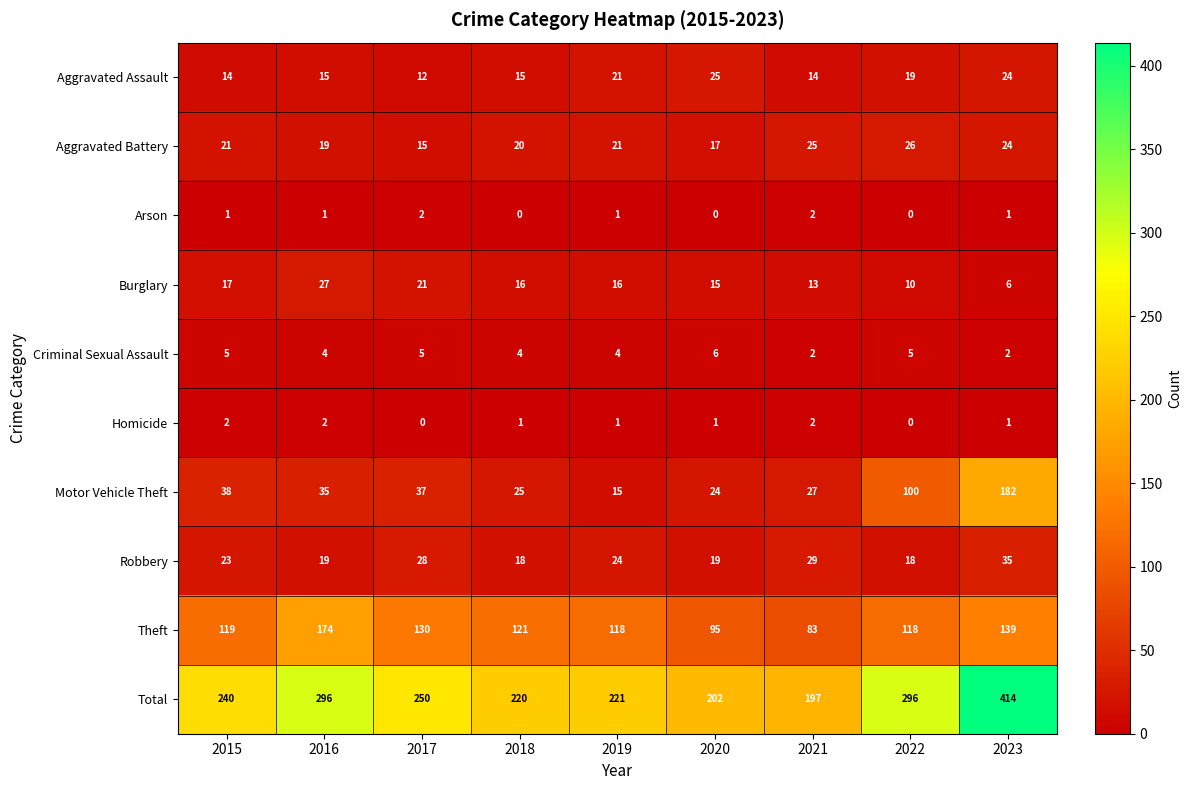

What is the spread (max minus min) of values at 2018?

220